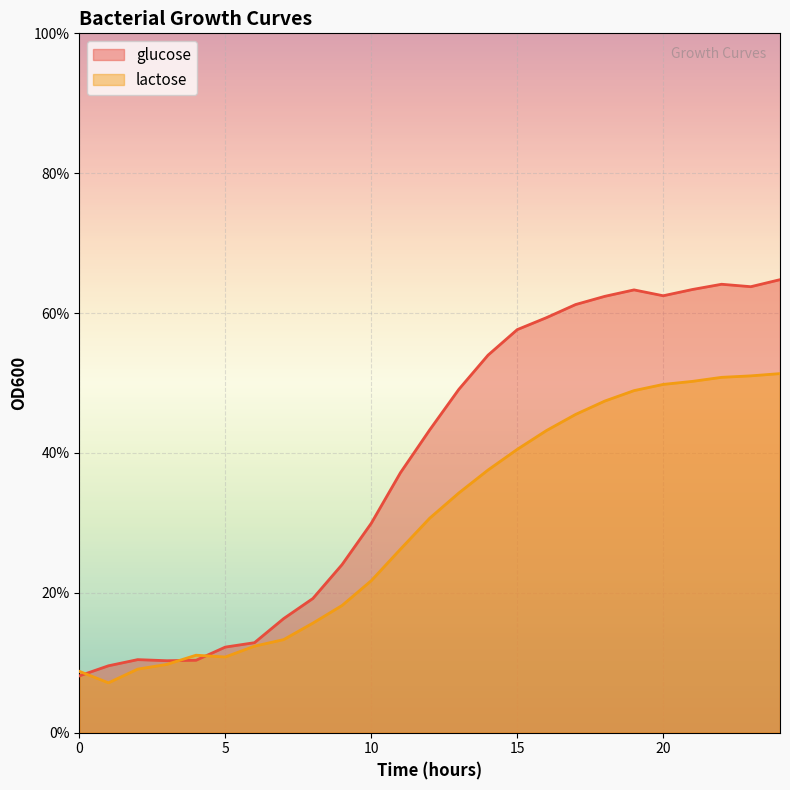

What is the spread (max minus min) of values at 12?

0.1